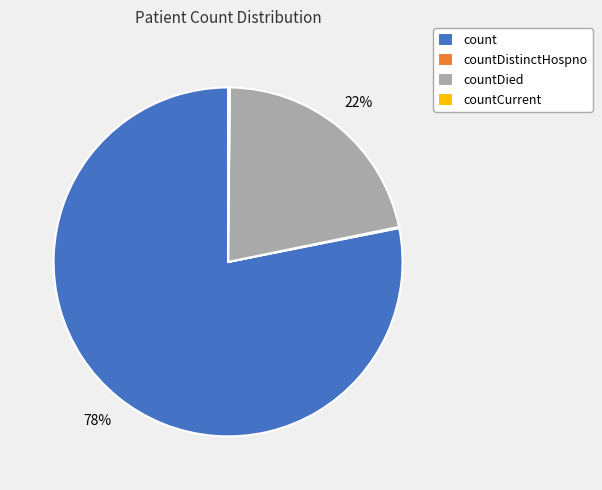

To the nearest percent, what portion does count represent?

78%